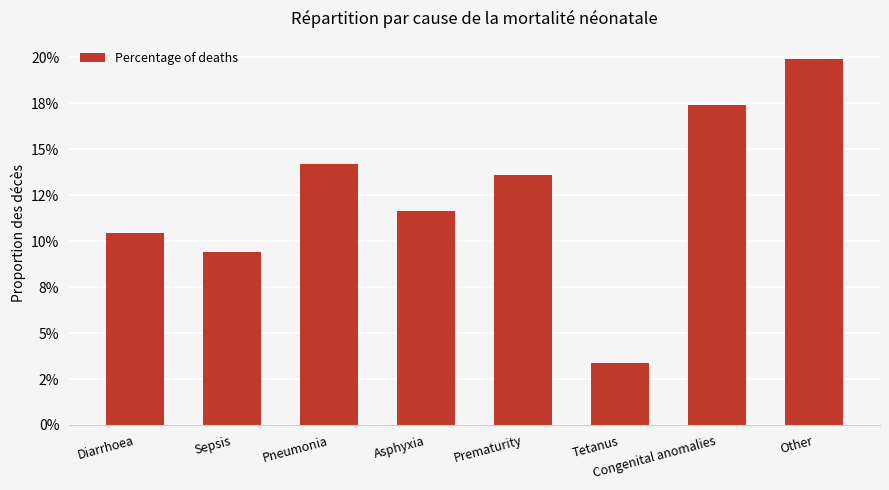

Rank the categories by value from lowest to highest.

Tetanus, Sepsis, Diarrhoea, Asphyxia, Prematurity, Pneumonia, Congenital anomalies, Other